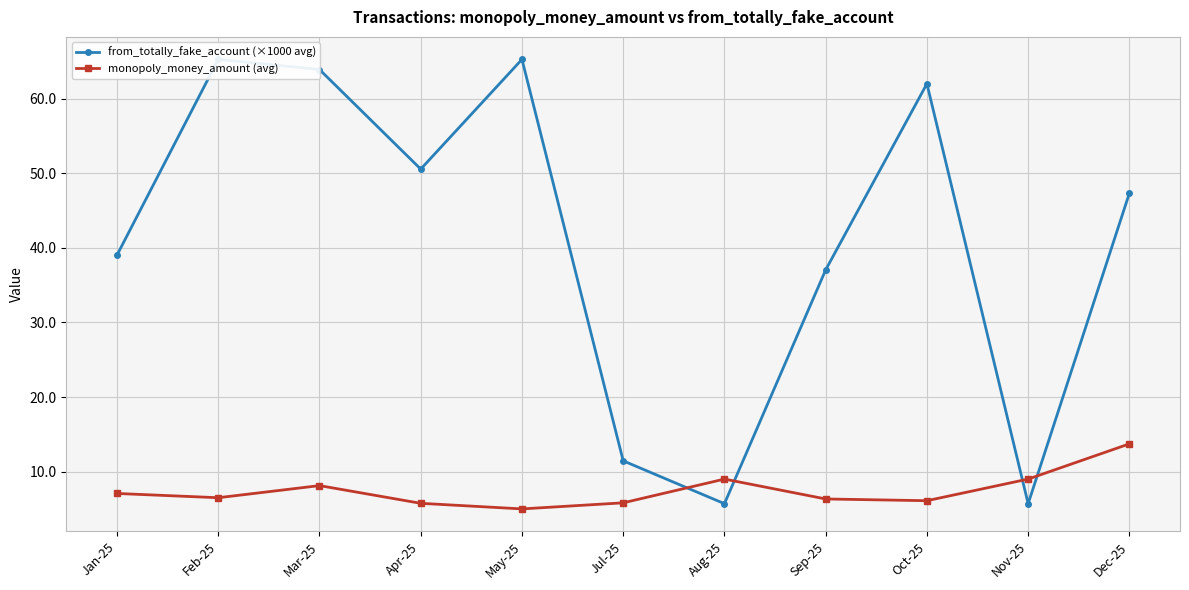

Reading left to right, list all the values displayed in this chart.

from_totally_fake_account (×1000 avg): Jan-25=39.0	Feb-25=65.3	Mar-25=63.9	Apr-25=50.6	May-25=65.3	Jul-25=11.4	Aug-25=5.7	Sep-25=37.1	Oct-25=62.0	Nov-25=5.7	Dec-25=47.3
monopoly_money_amount (avg): Jan-25=7.1	Feb-25=6.5	Mar-25=8.1	Apr-25=5.8	May-25=5.0	Jul-25=5.8	Aug-25=9.0	Sep-25=6.3	Oct-25=6.1	Nov-25=9.0	Dec-25=13.7